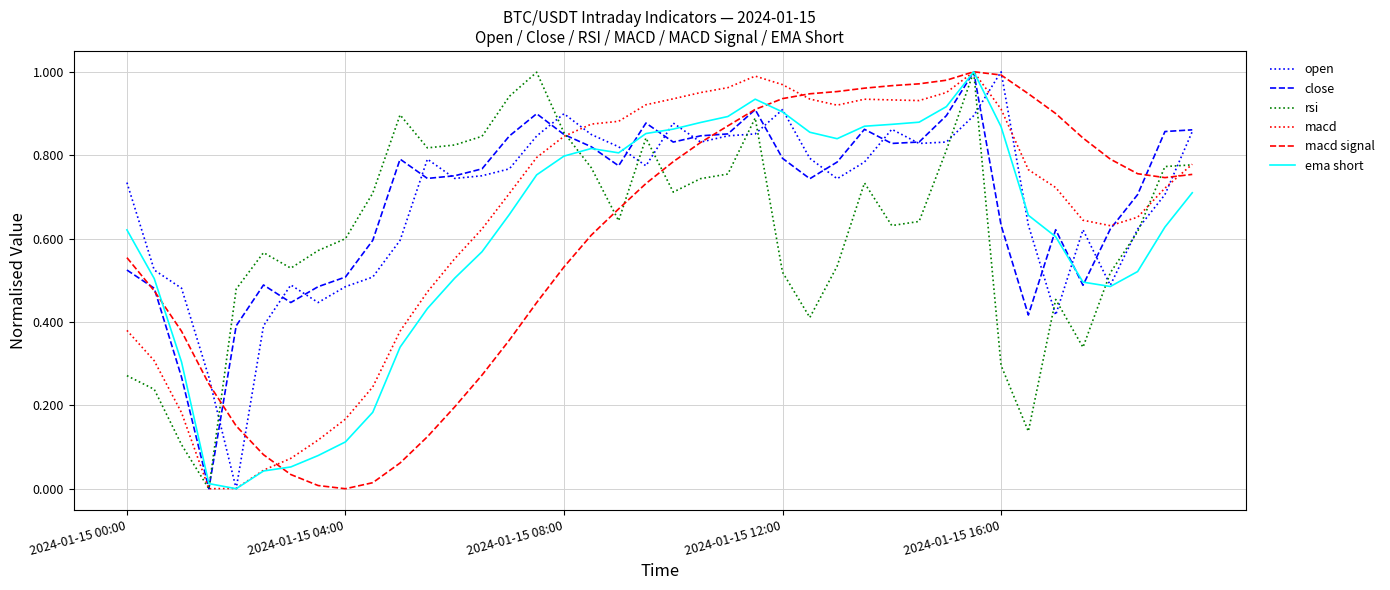

List the series in order of their peak value, highest first.

open, close, rsi, macd, macd signal, ema short